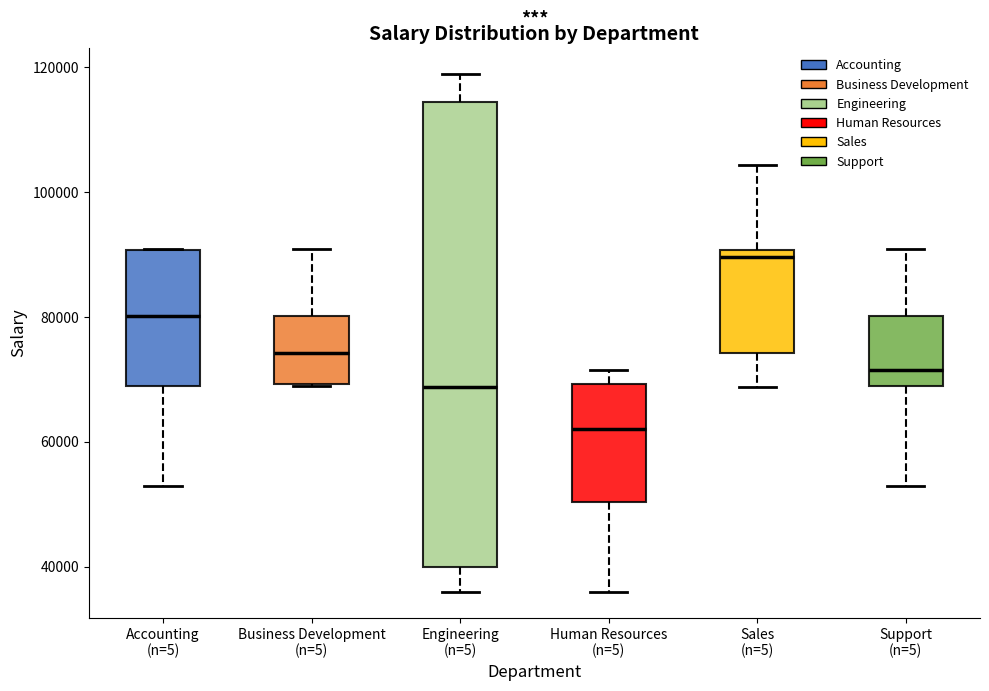

Which box is the tallest, from its lower edge to its upper edge?

Engineering (n=5)